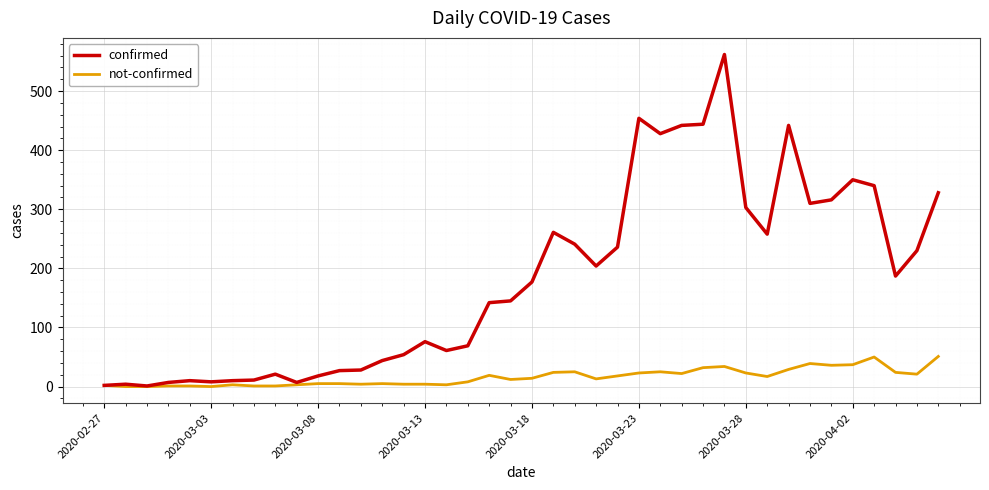

What is the maximum value shown in the chart?

562